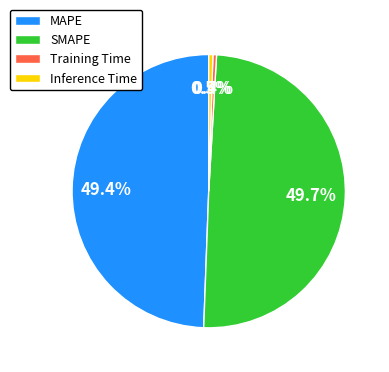

To the nearest percent, what is the combined percentage of MAPE and SMAPE?

99%